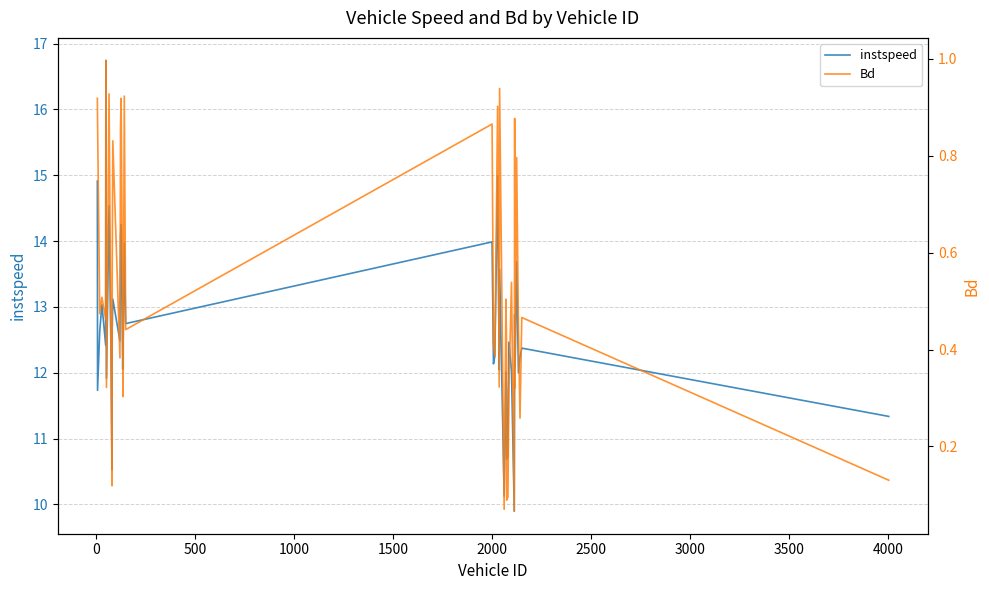

List the series in order of their peak value, highest first.

instspeed, Bd